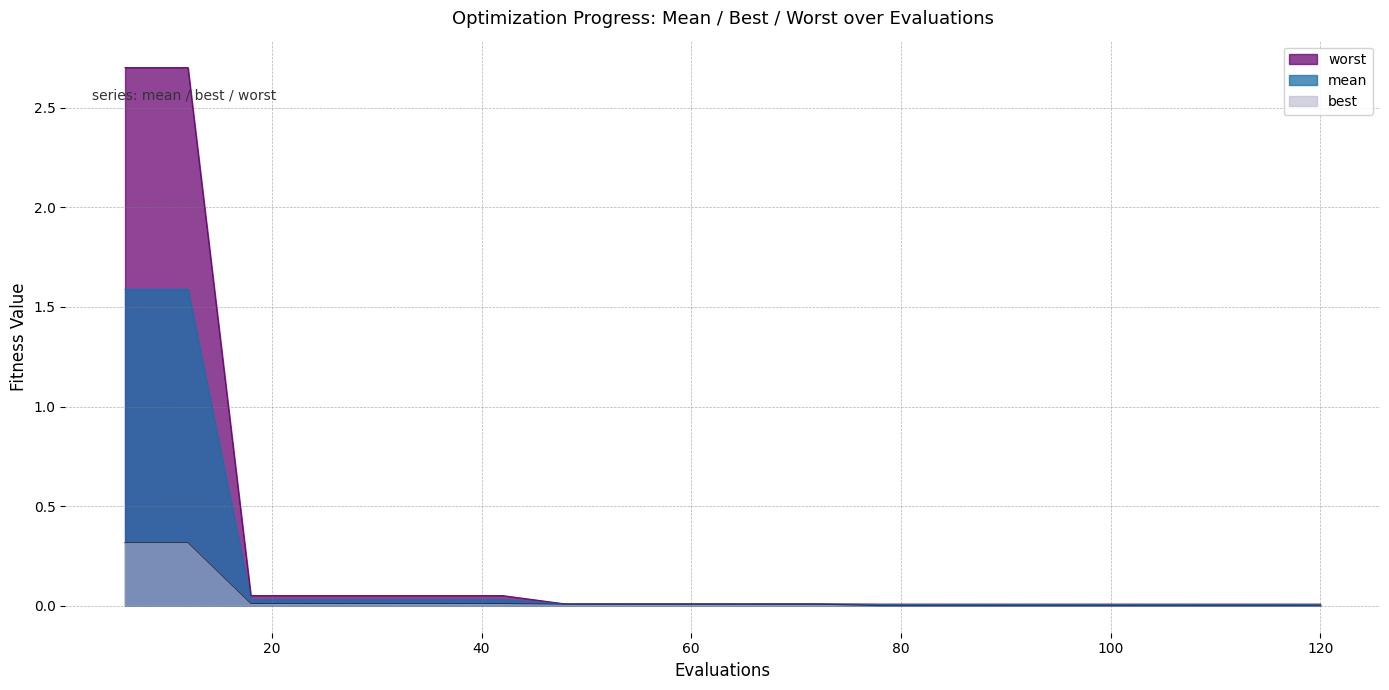

Between 120 and 78, which is larger?

120